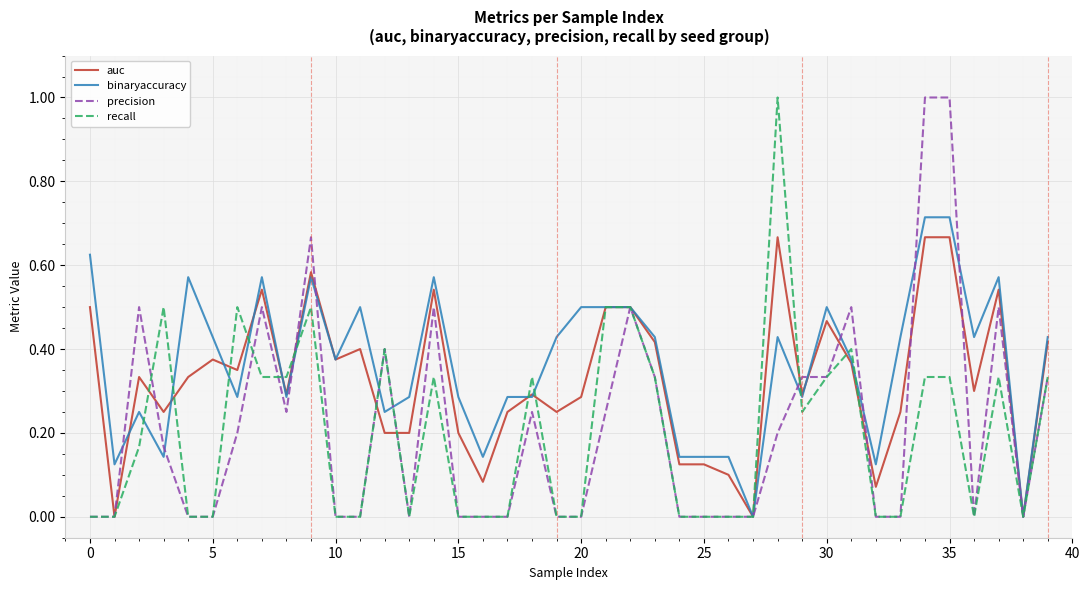

Does the chart have visible grid lines?

Yes